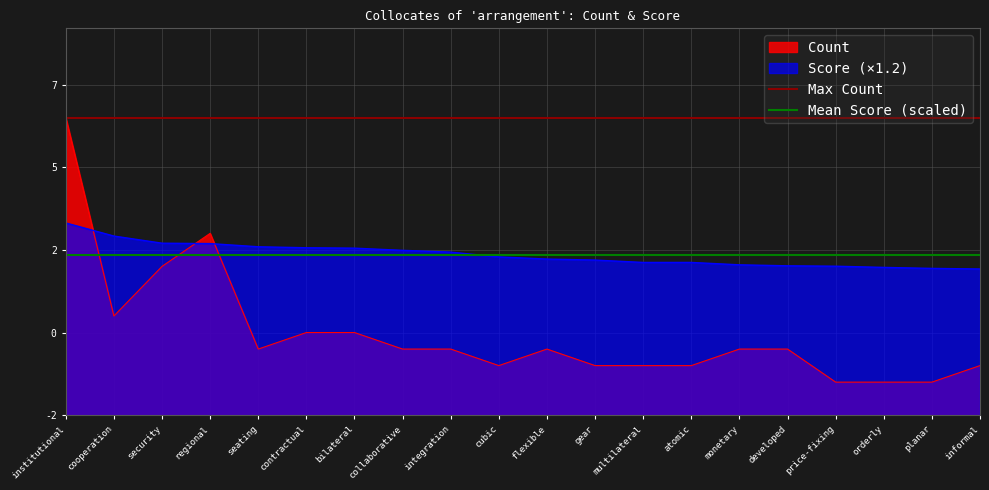

What is the label of the 1st point from the left?

institutional